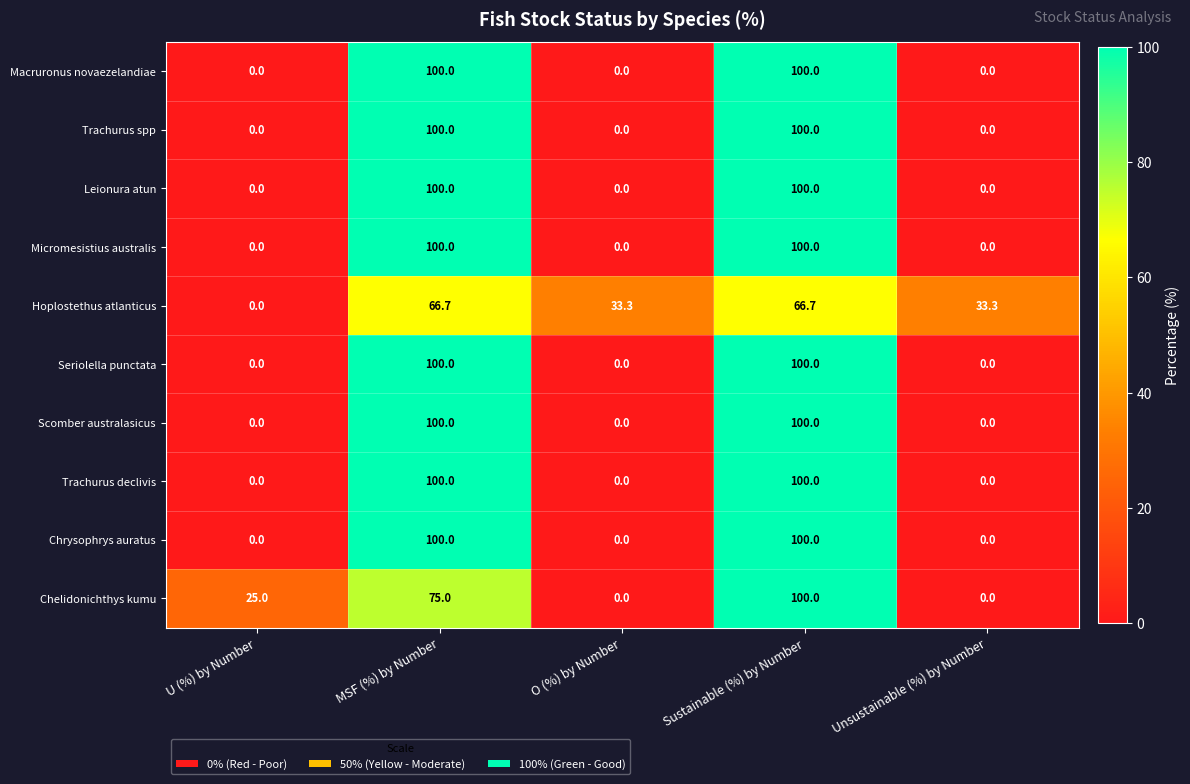

At which category is the sum across all series the highest?

Sustainable (%) by Number